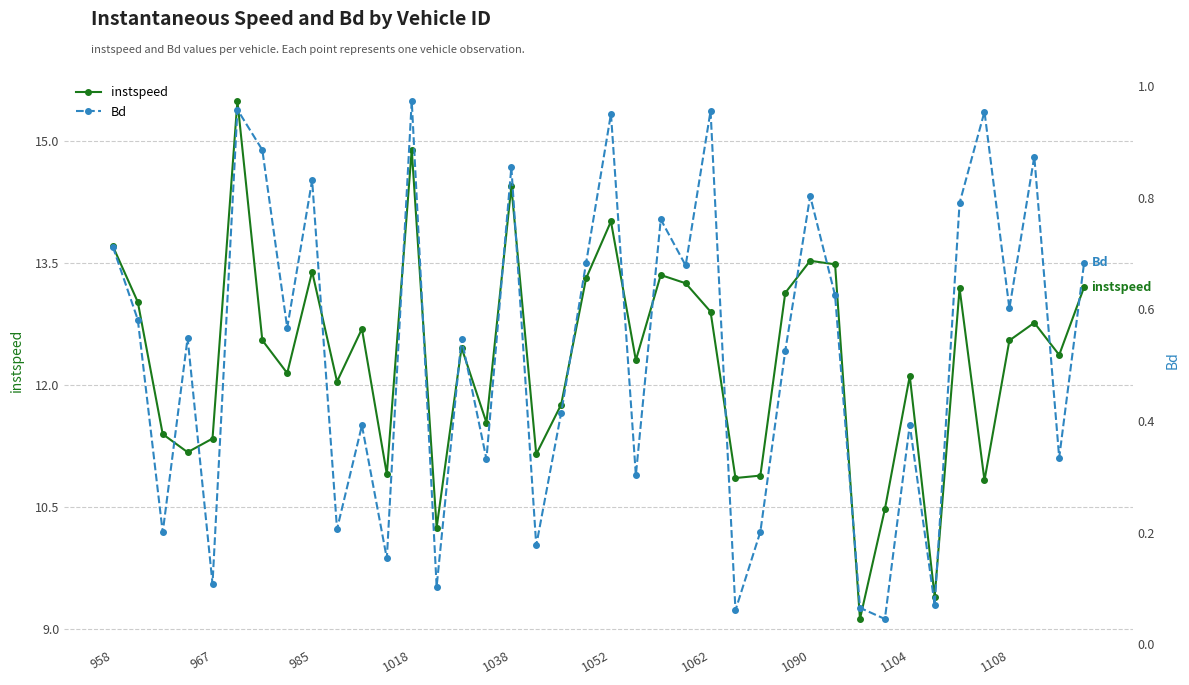

The instspeed series shows 24.9 at 1052. True or false?

False